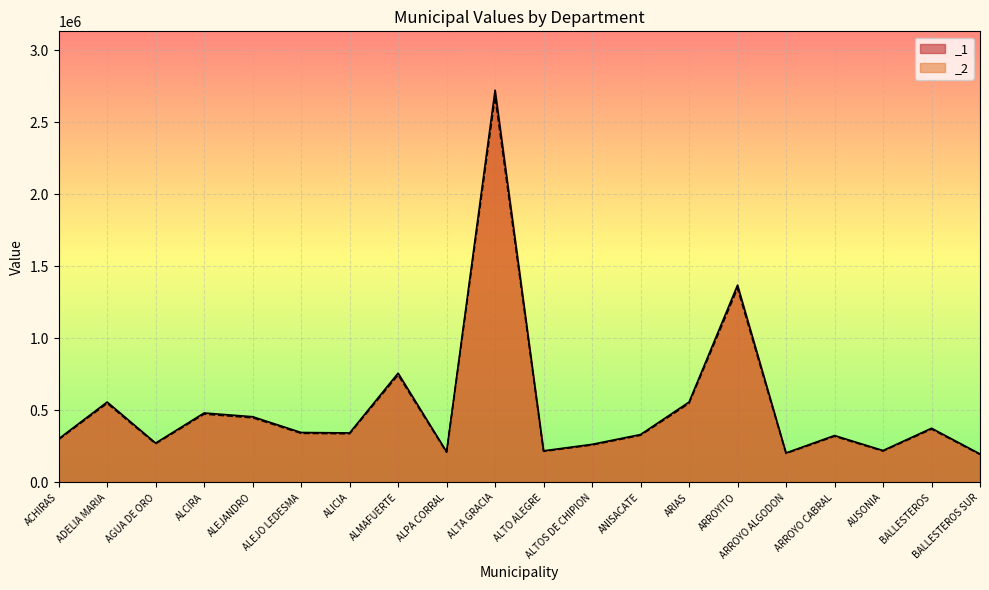

What is the minimum value shown in the chart?

194782